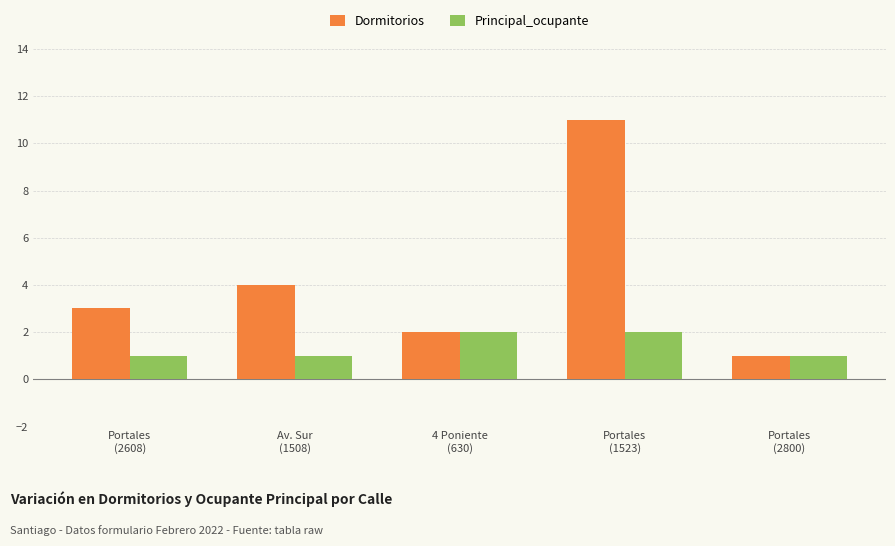

The Principal_ocupante series shows 2 at Portales
(2800). True or false?

False